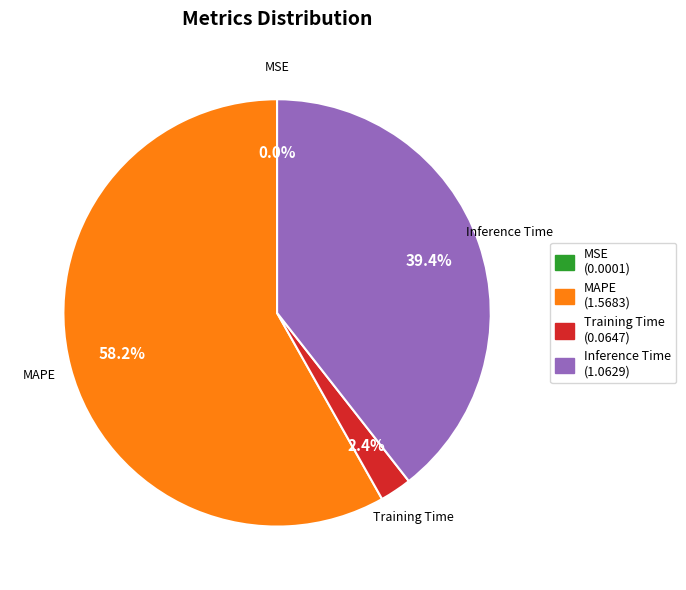

What is the ratio of the value at Inference Time (1.0629) to the value at Training Time (0.0647)?

16.4